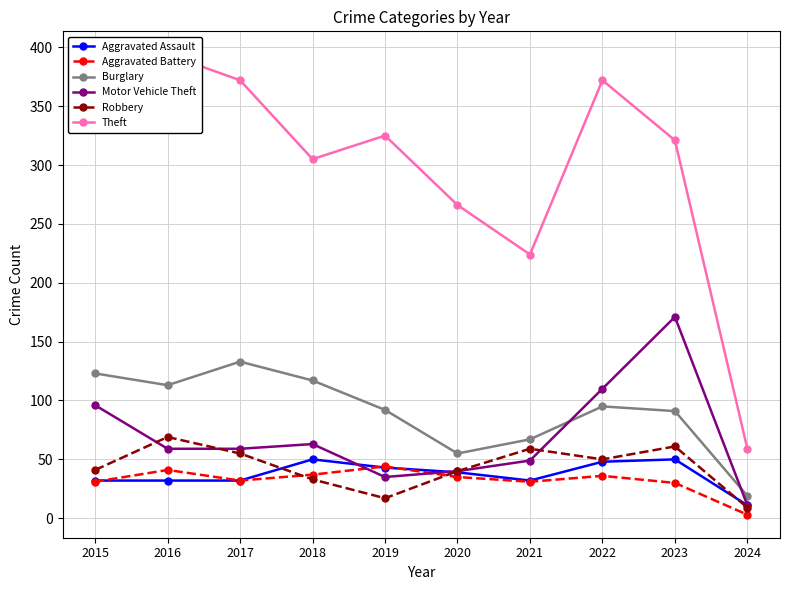

Which has a higher value, 2015 or 2017?

2015